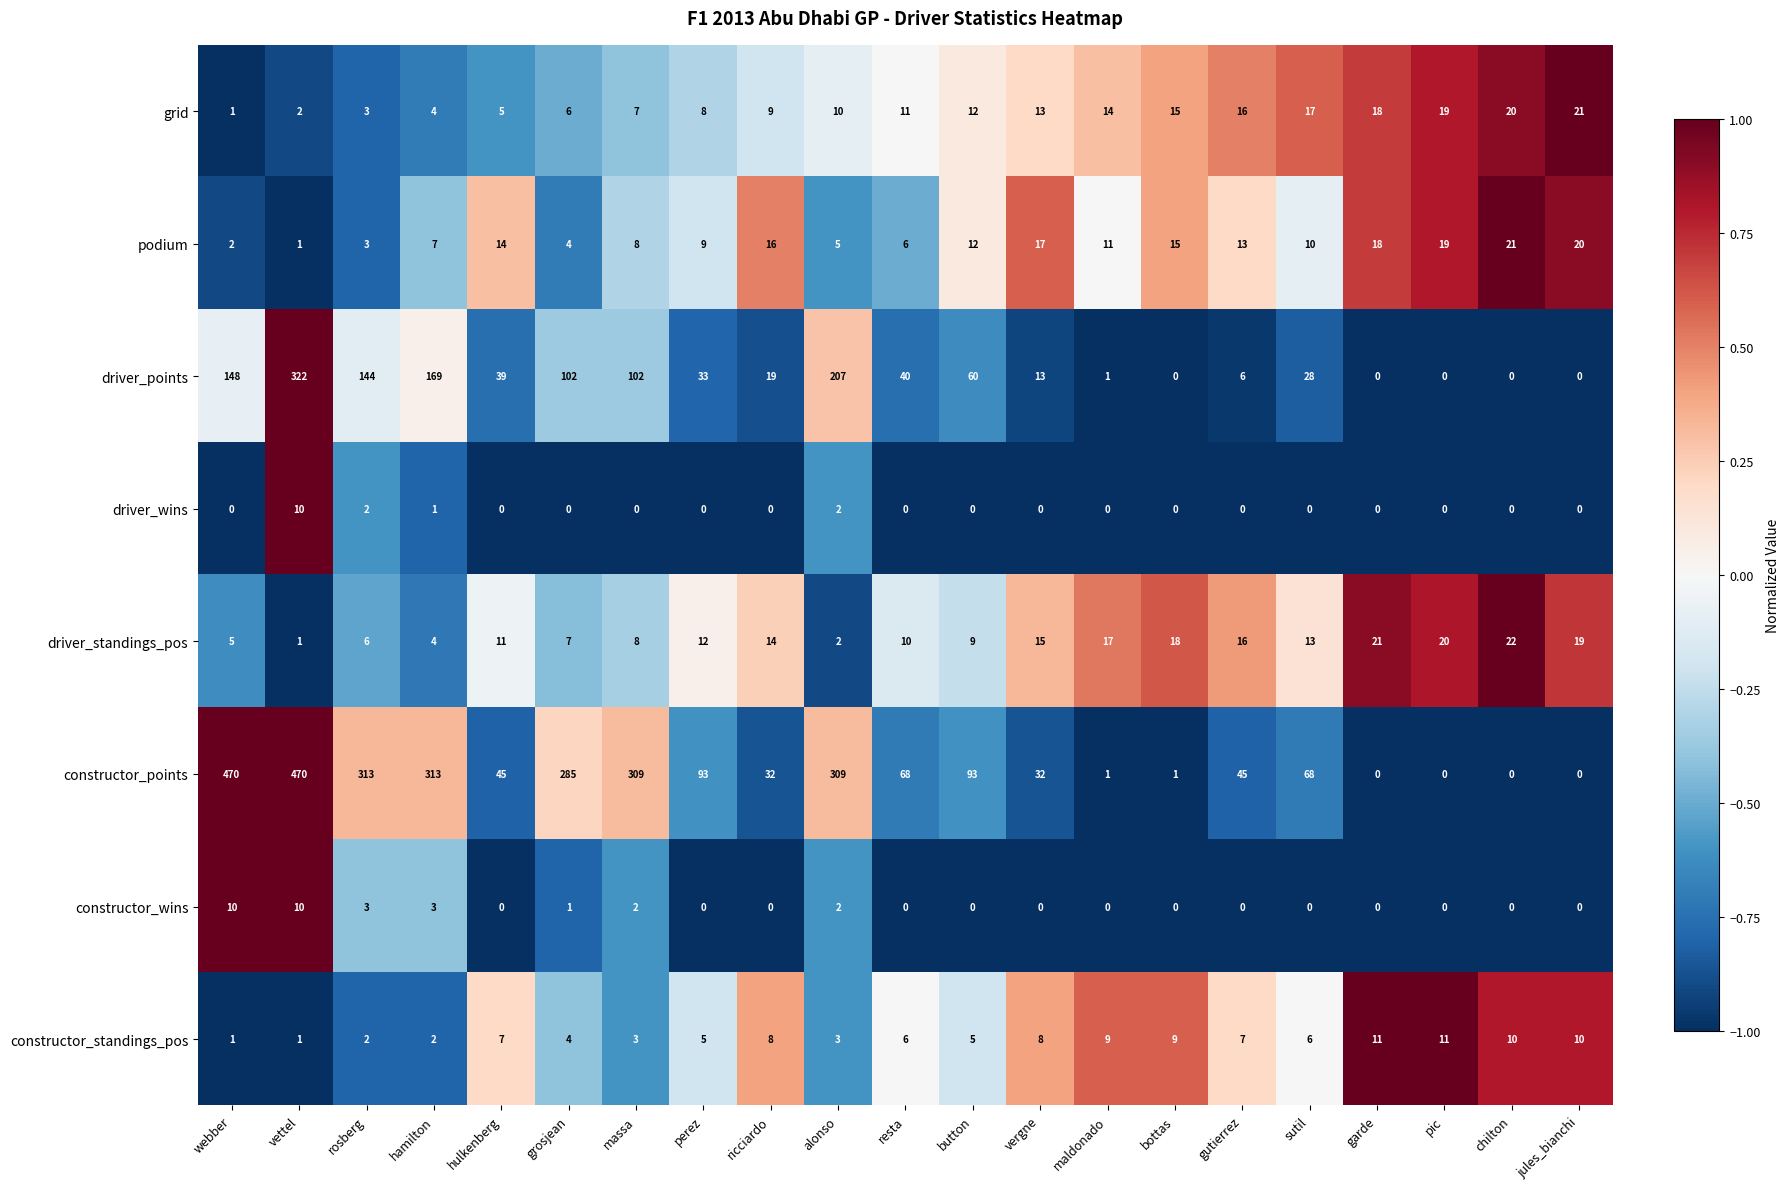

Which series has the widest spread of values?

constructor_points